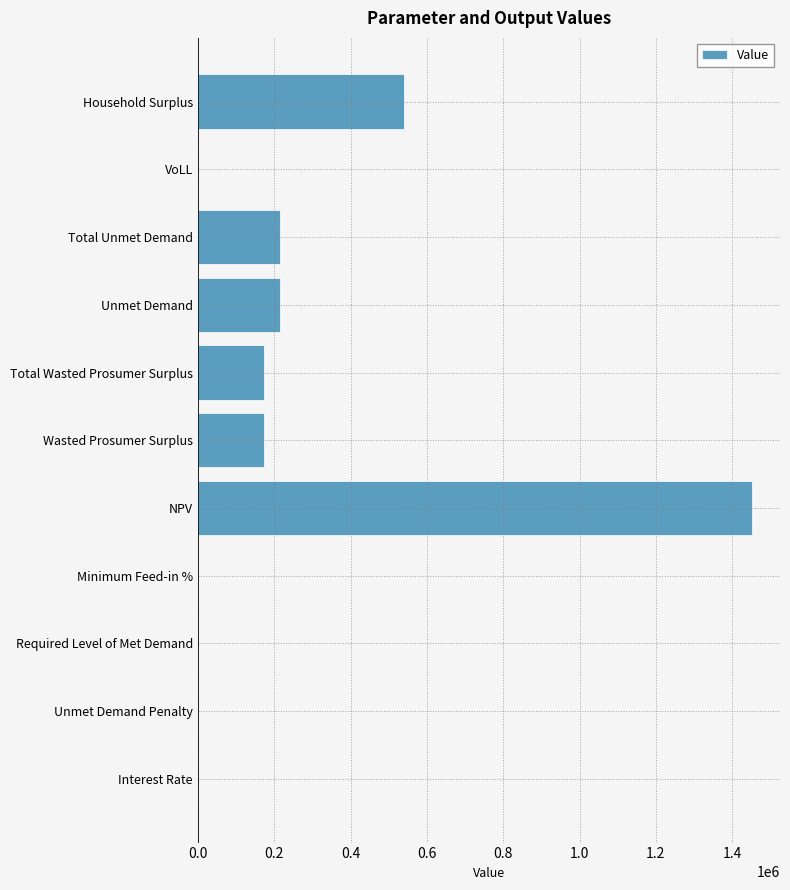

Which category has the highest value across all series?

NPV